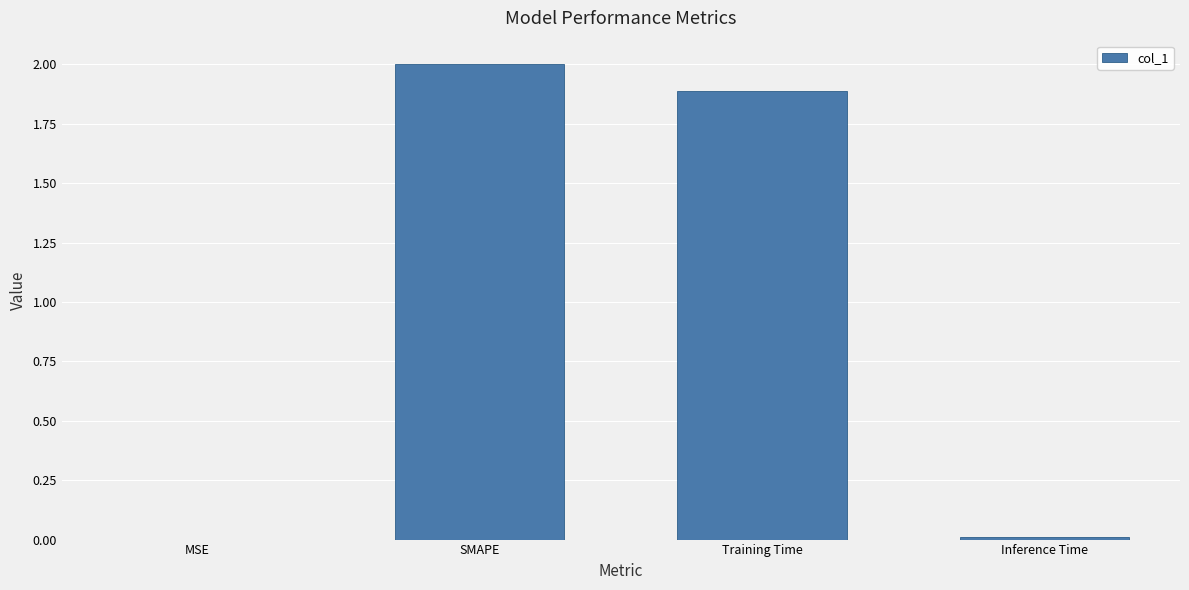

Approximately how many times larger is the value at Training Time compared to SMAPE?

0.9